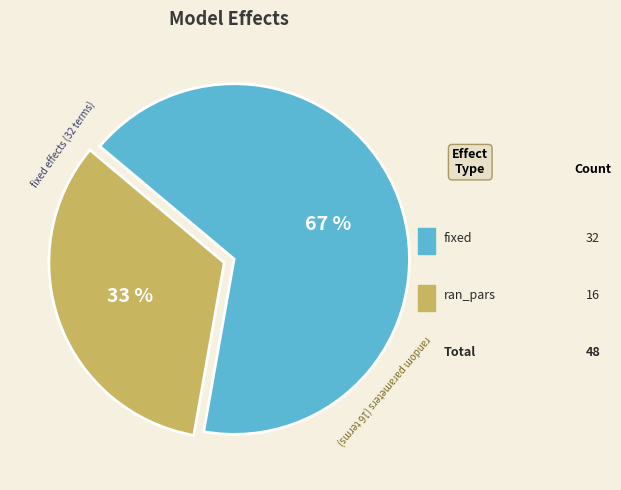

To the nearest percent, what is the average slice percentage?

50%